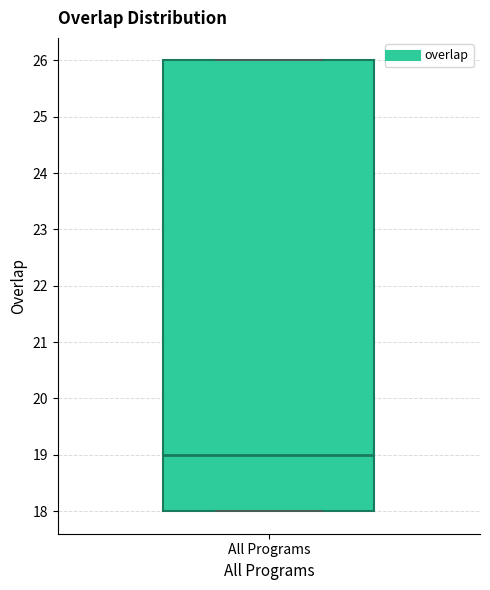

Transcribe this box plot: give where the median line is, the range the box spans, and where the two whiskers end, as read against the y-axis. The values are not printed on the chart, so give them approximately, as read against the axis.

median 19, box 18 to 26, whiskers 18 to 26